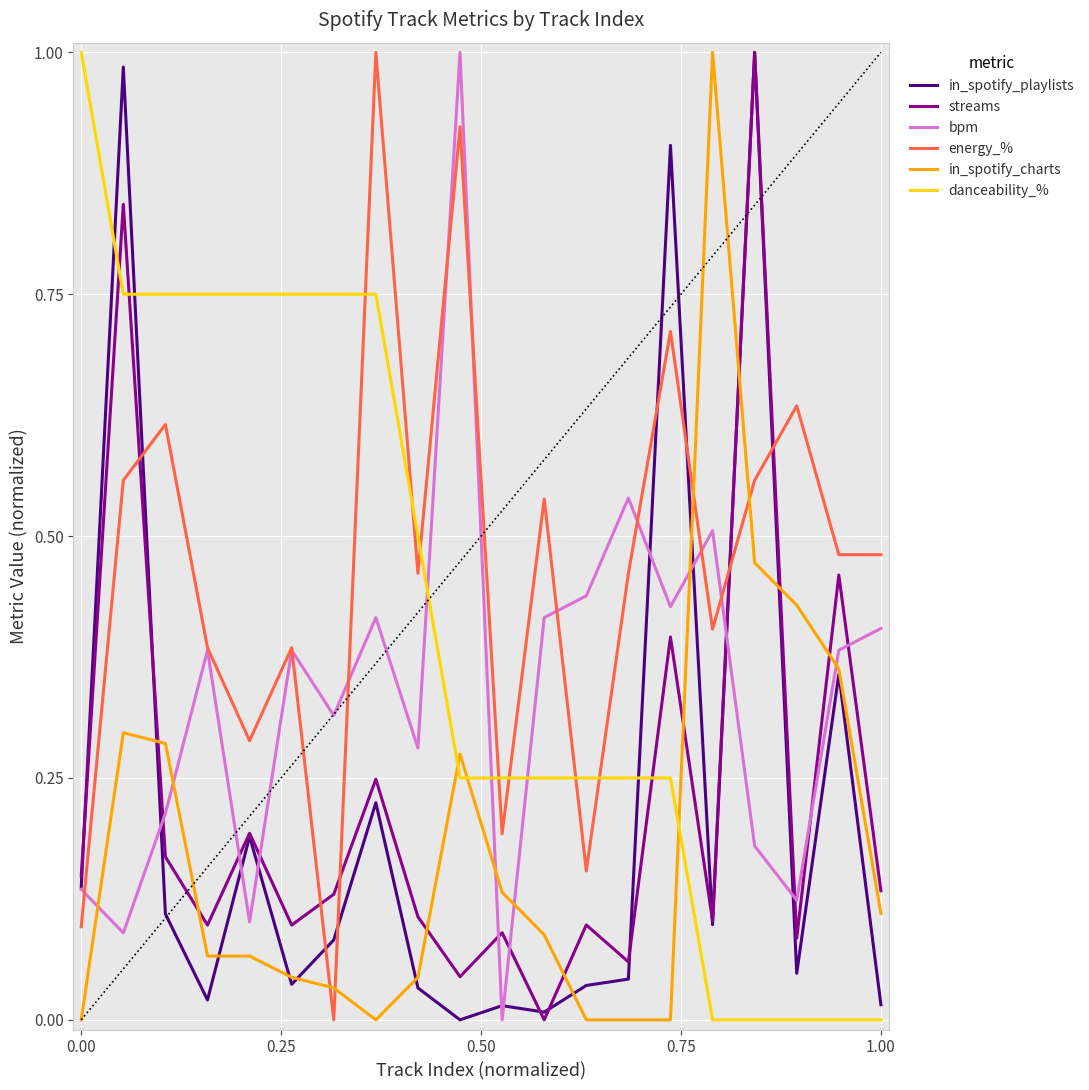

Which series has the largest total across all categories?

energy_%